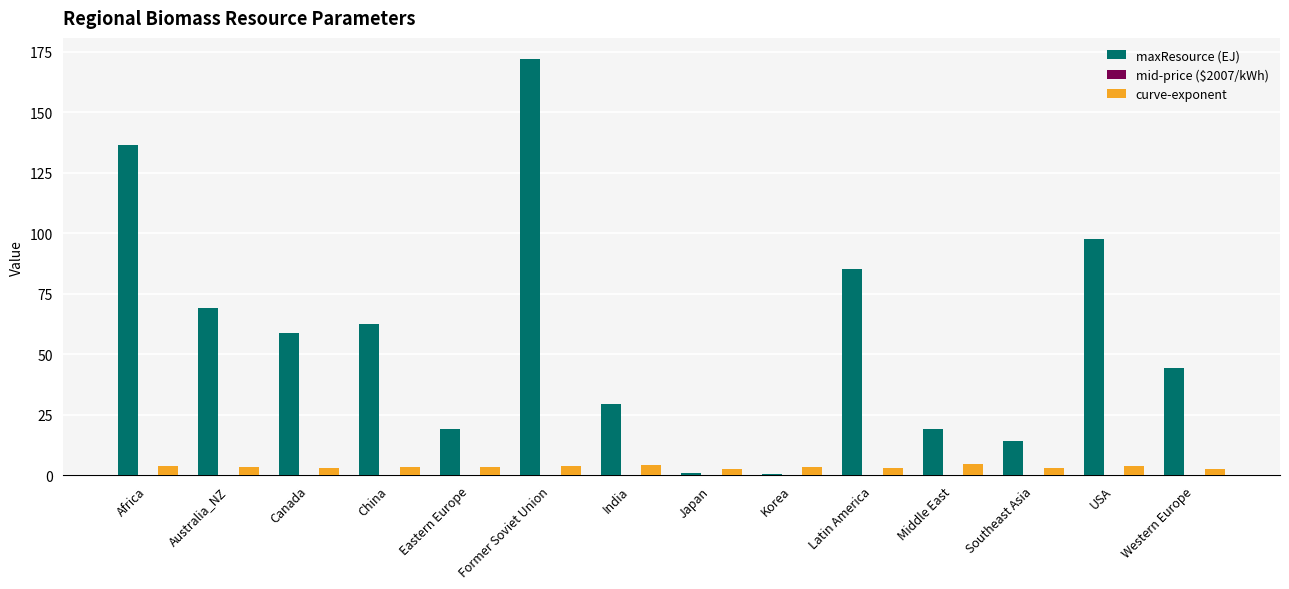

At which label does maxResource (EJ) reach its peak?

Former Soviet Union